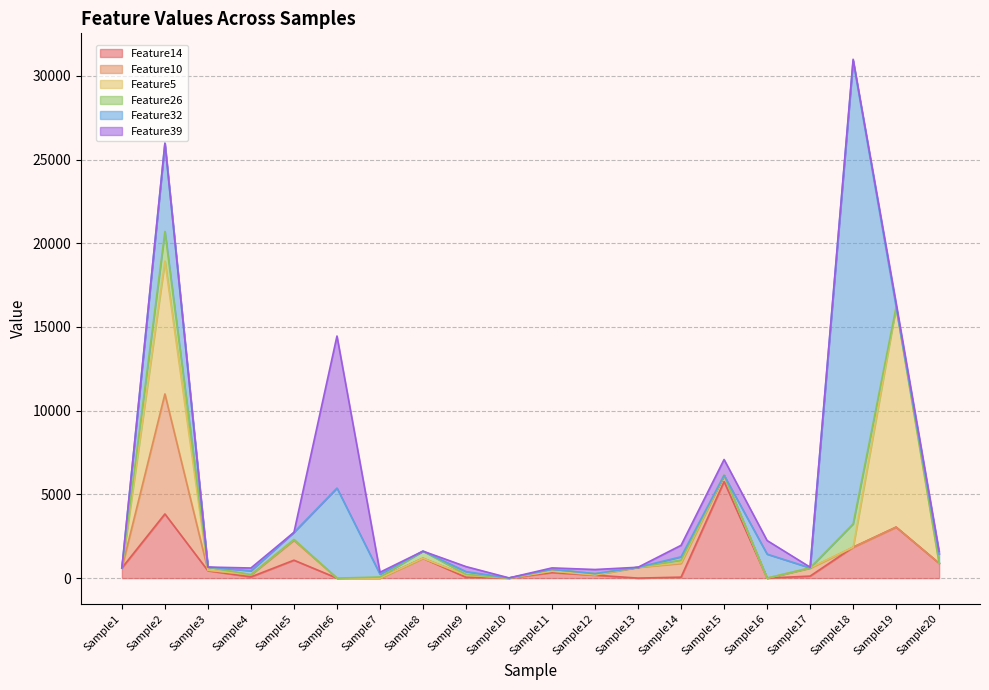

Which category has the highest value in the Feature14 series?

Sample15